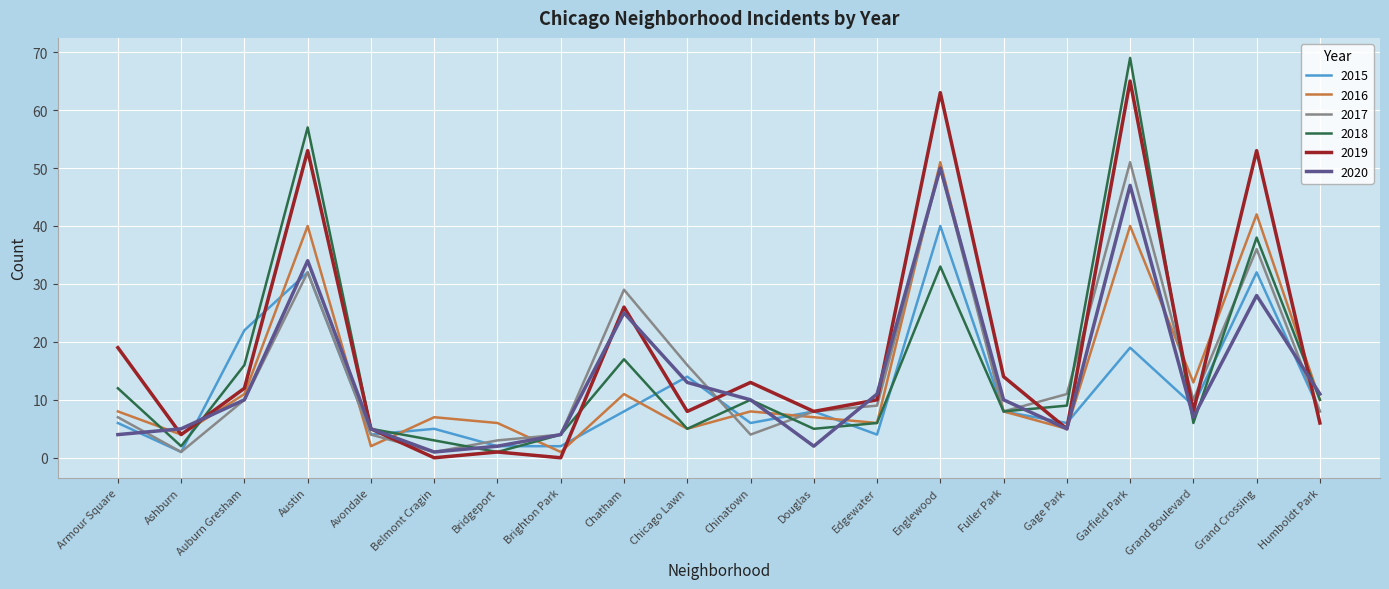

After their last crossing, which series has the higher values: 2019 or 2016?

2016